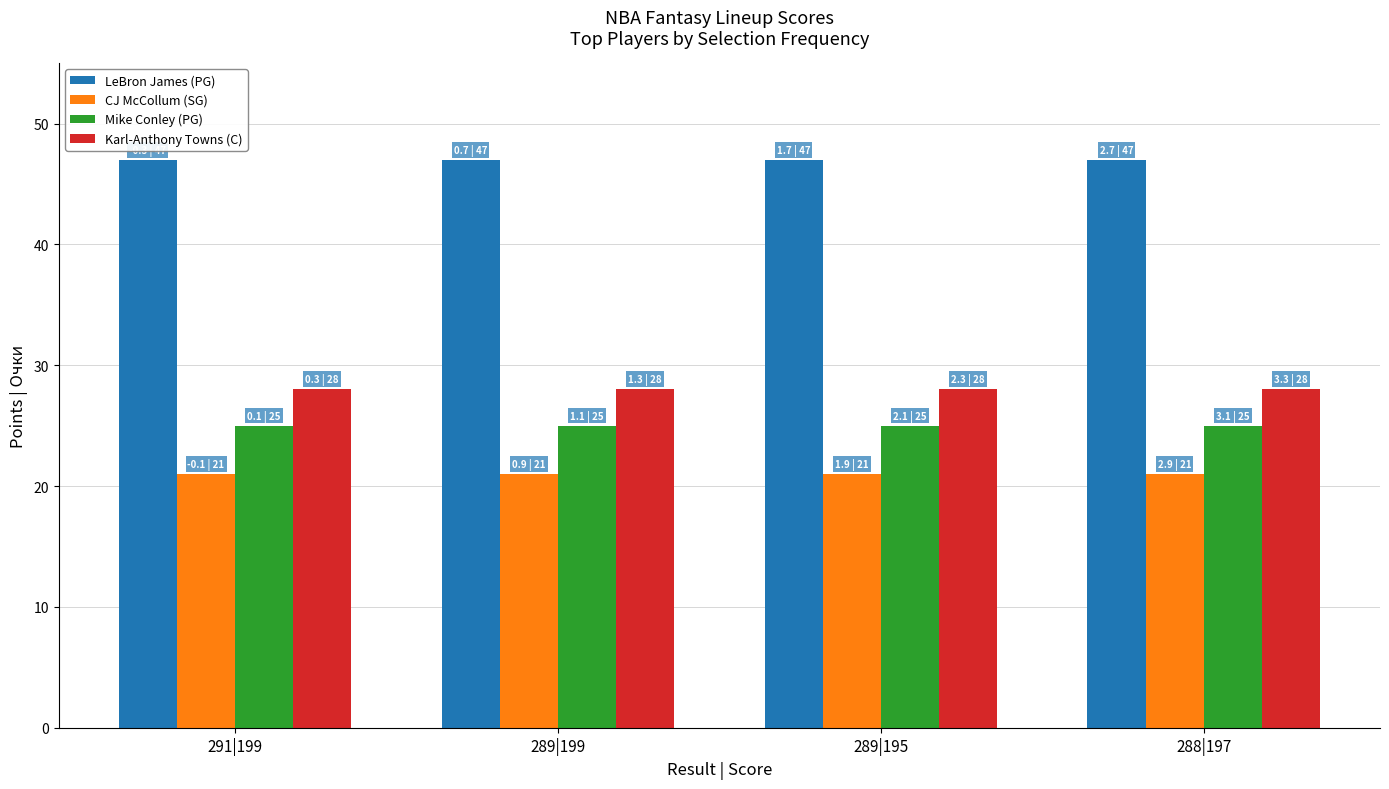

How many bars are there in each group?

4